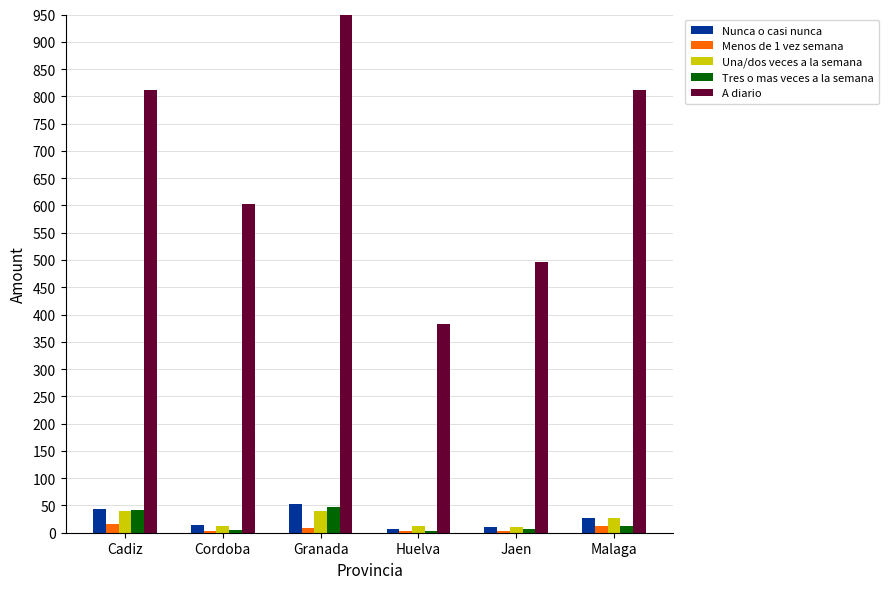

Which series has the widest spread of values?

A diario